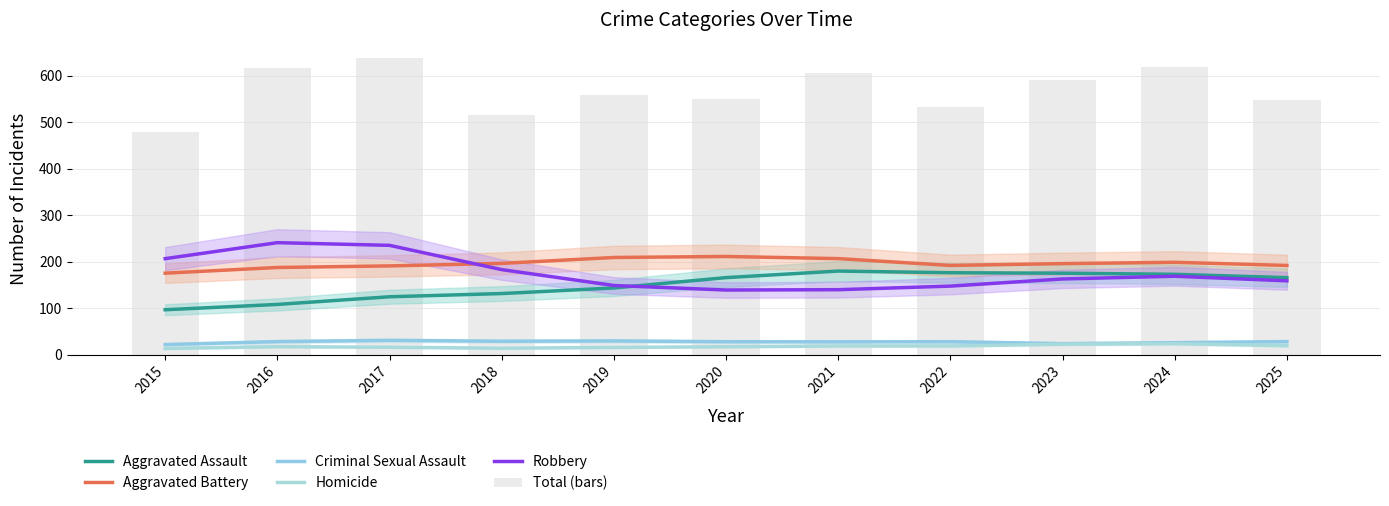

Is it true that Aggravated Battery equals 188.0 at 2016?

True